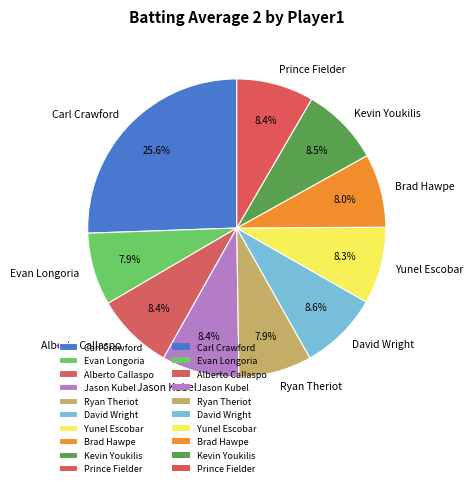

What is the largest slice in the pie chart?

Carl Crawford